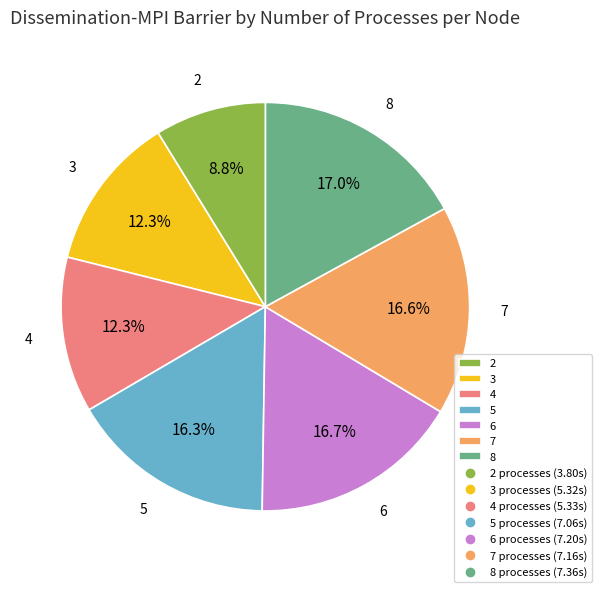

The 2 slice represents 9% of the pie. True or false?

True